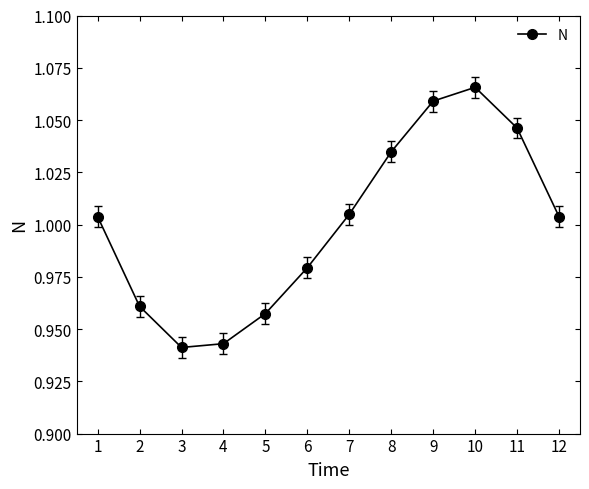

Where is the first local maximum?

10